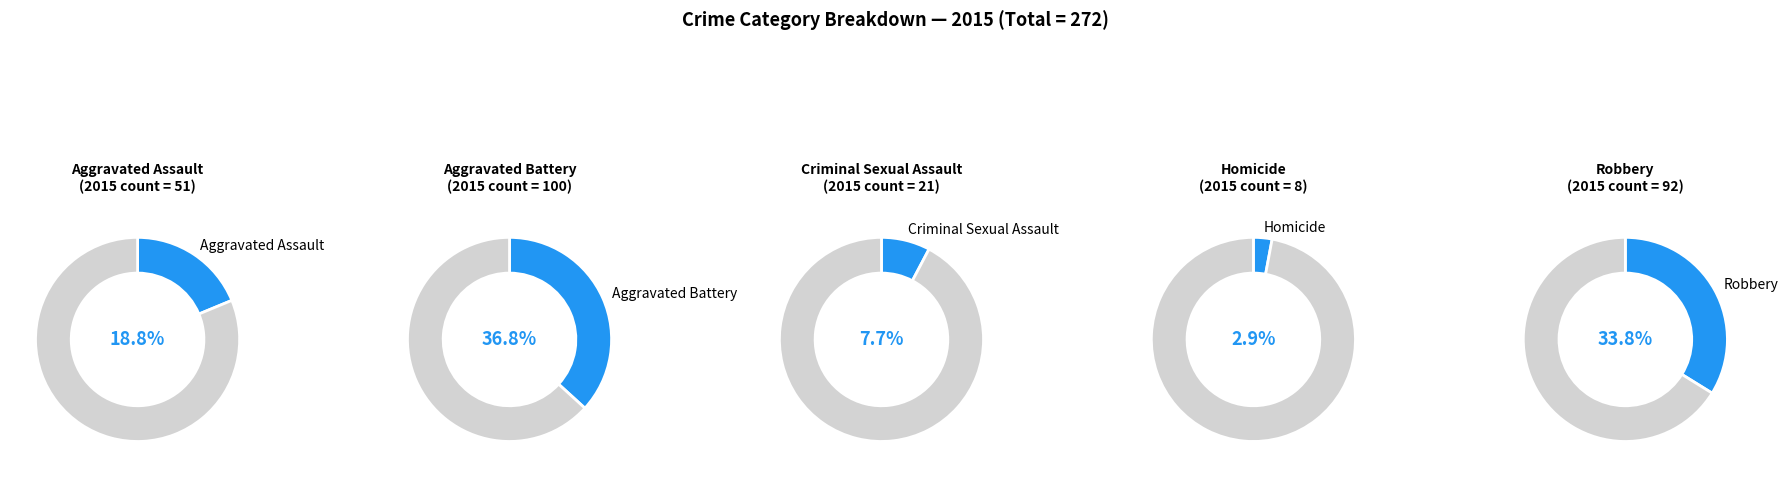

What percentage is NOT represented by Criminal Sexual Assault?

92.3%